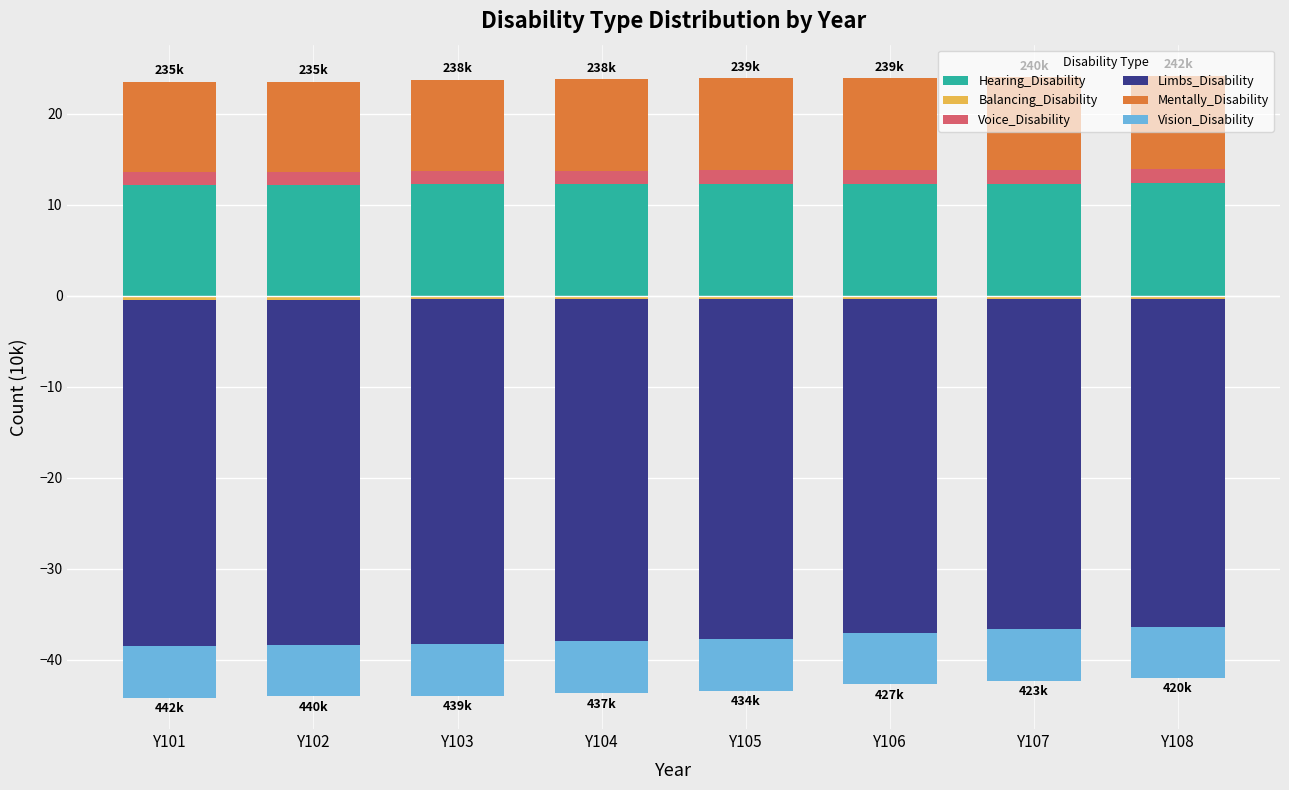

At which category is the sum across all series the highest?

Y108